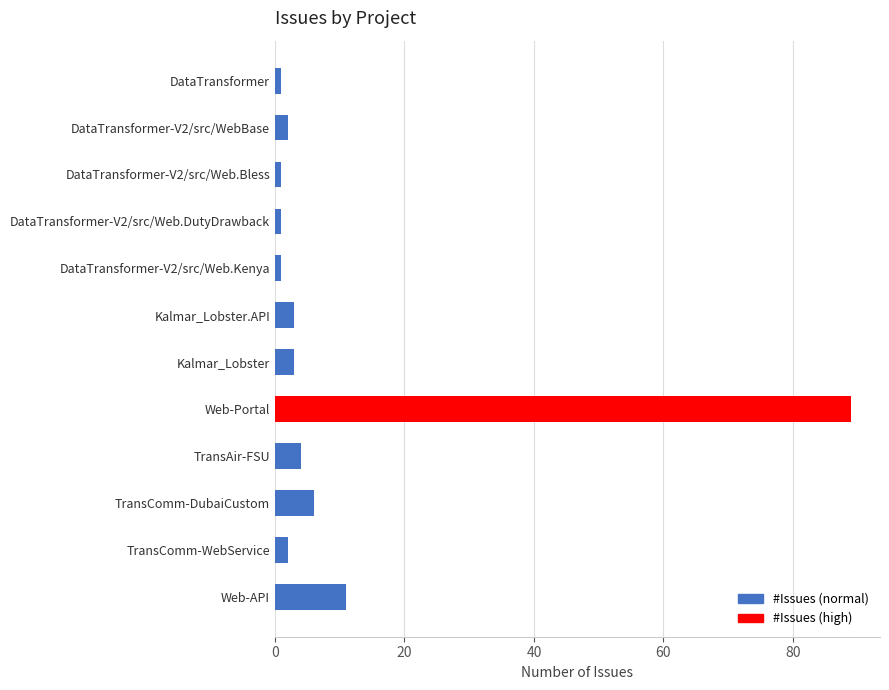

Is it true that the value at Web-Portal is 89?

True